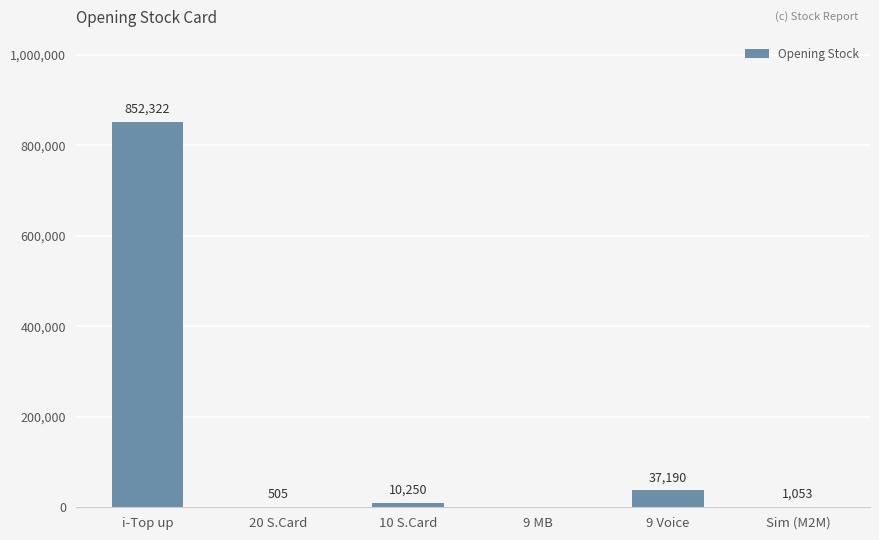

Are the bars horizontal?

No